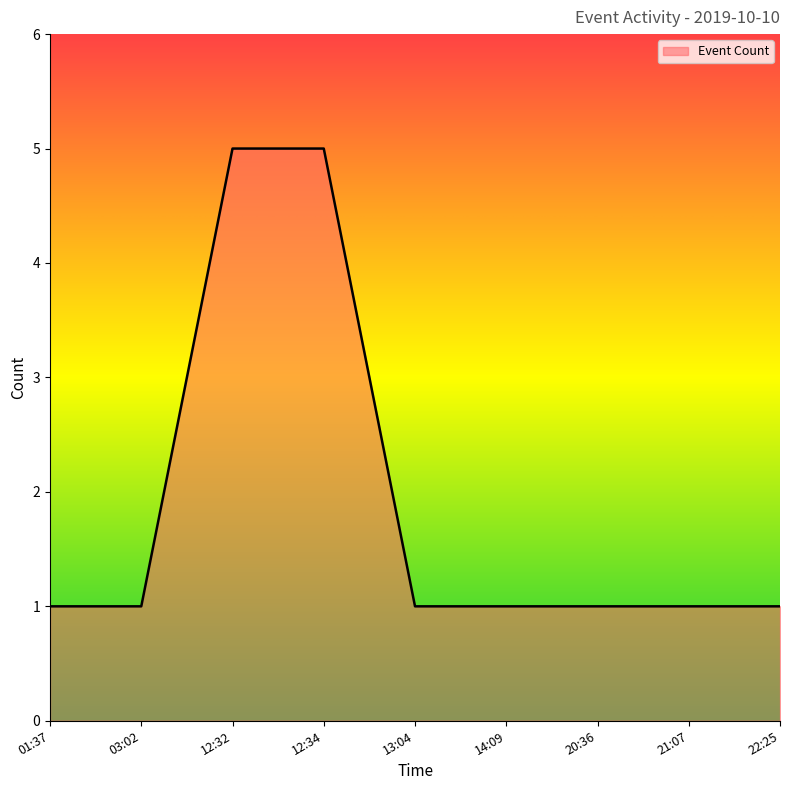

The chart shows a value of 1 at 13:04. True or false?

True